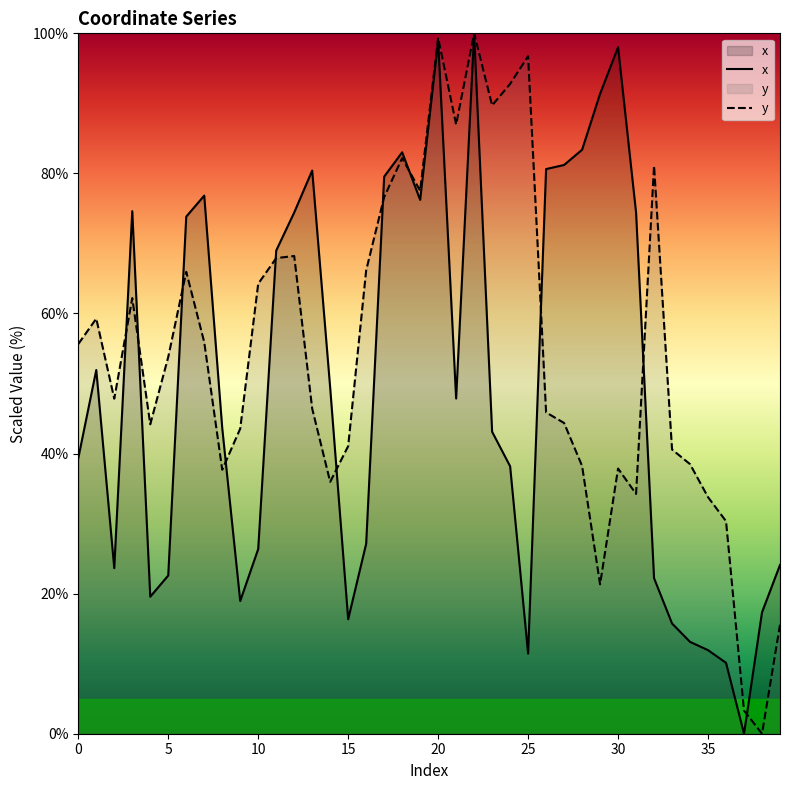

At which category is the sum across all series the highest?

22